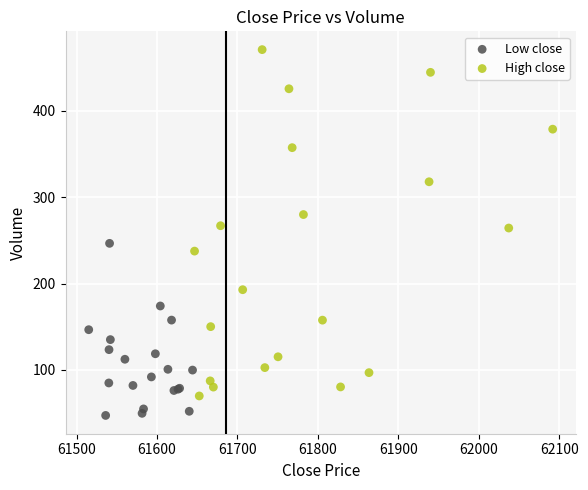

Which series reaches the maximum Y coordinate?

High close